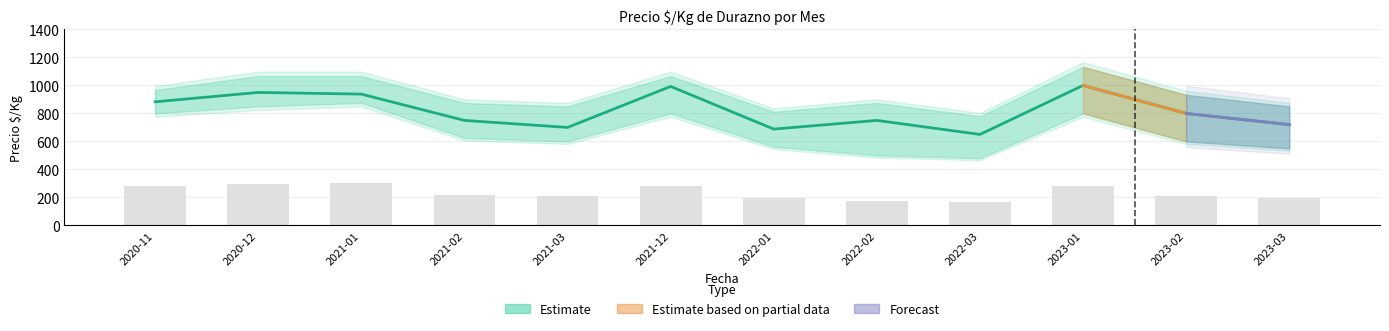

What is the sum of all Precio promedio values?

9822.0